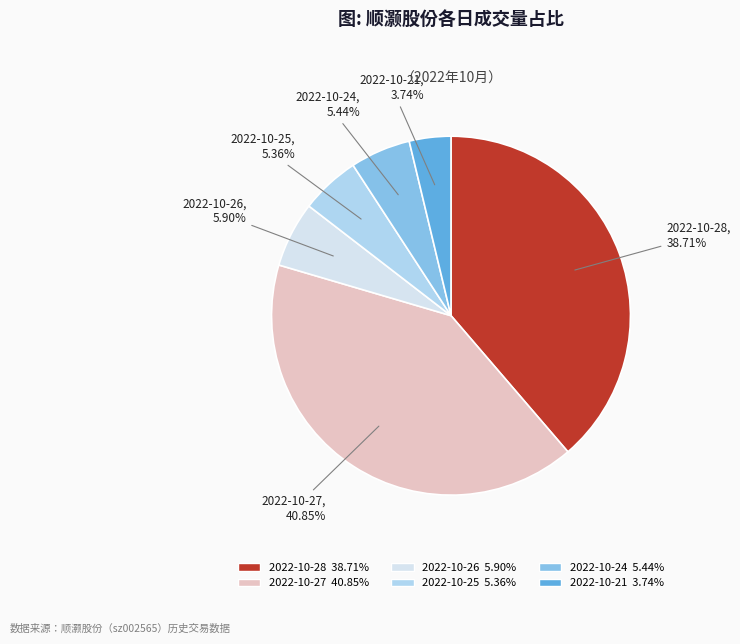

Does 2022-10-26 account for over 50% of the chart?

No